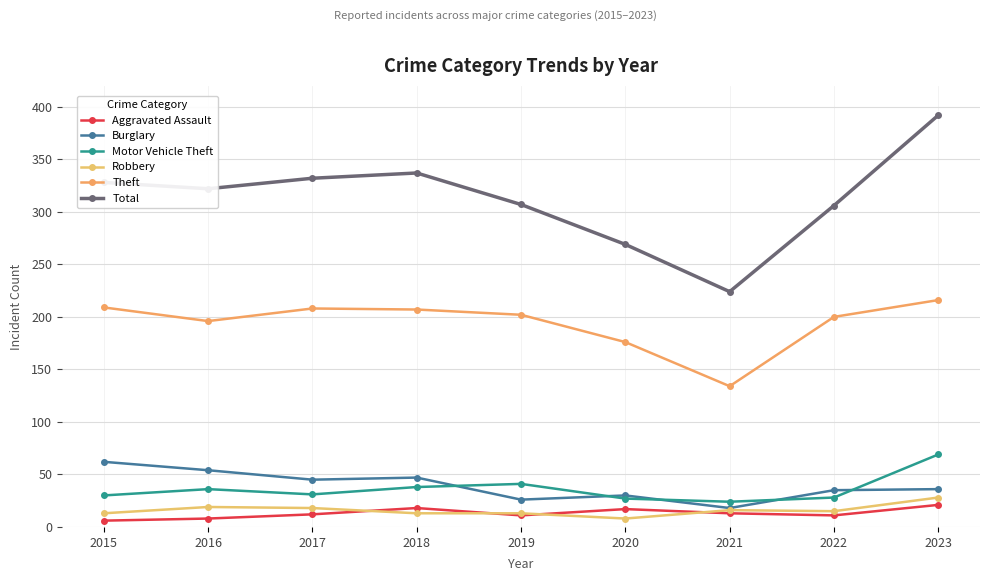

How many categories are shown in the chart?

9